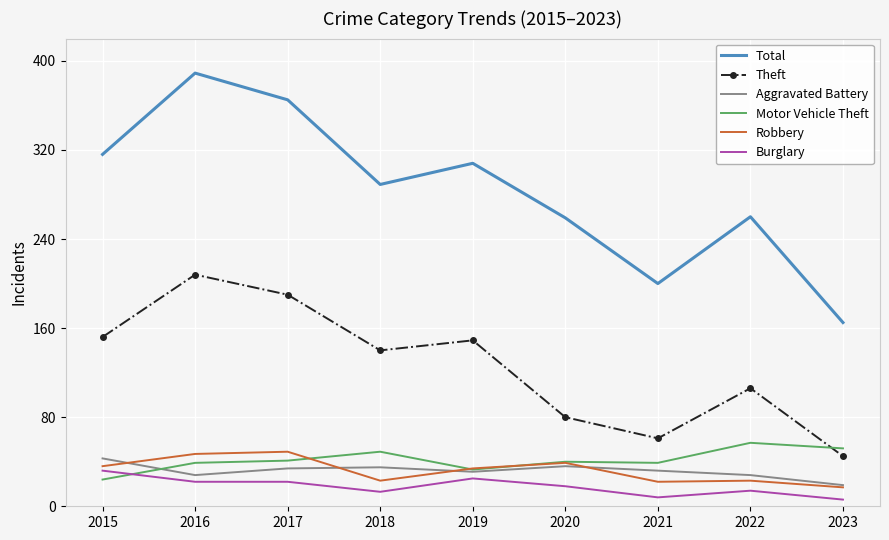

In Aggravated Battery, how many points are higher than both neighbors (excluding endpoints)?

2